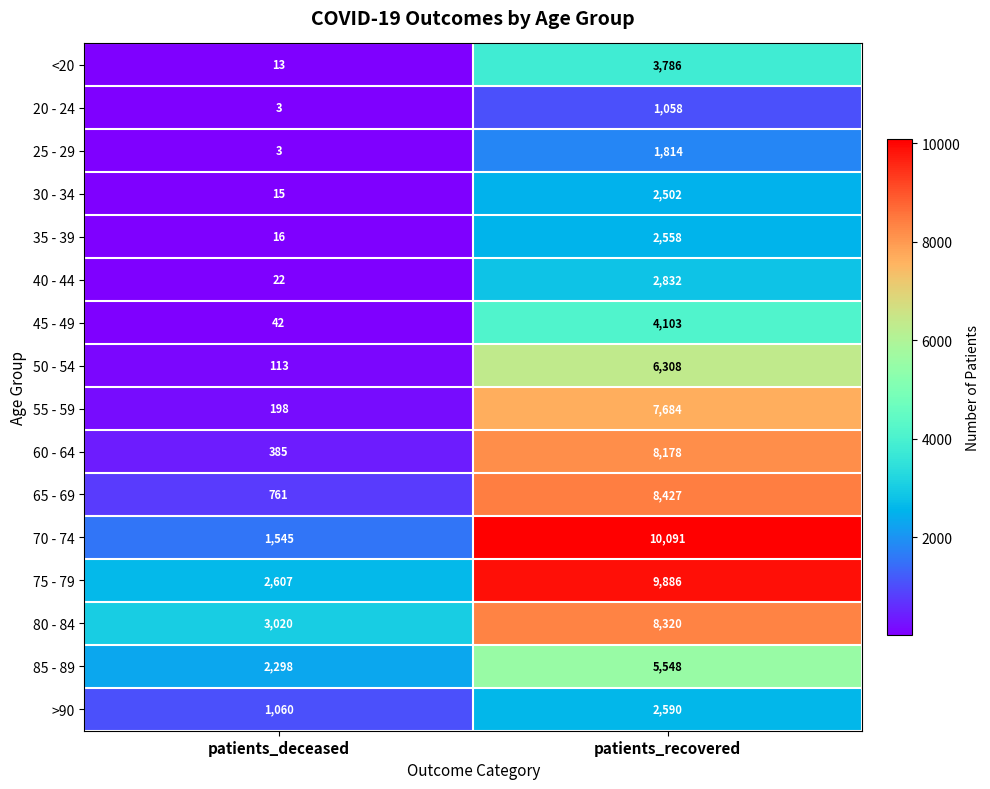

Which series has the largest total across all categories?

75 - 79